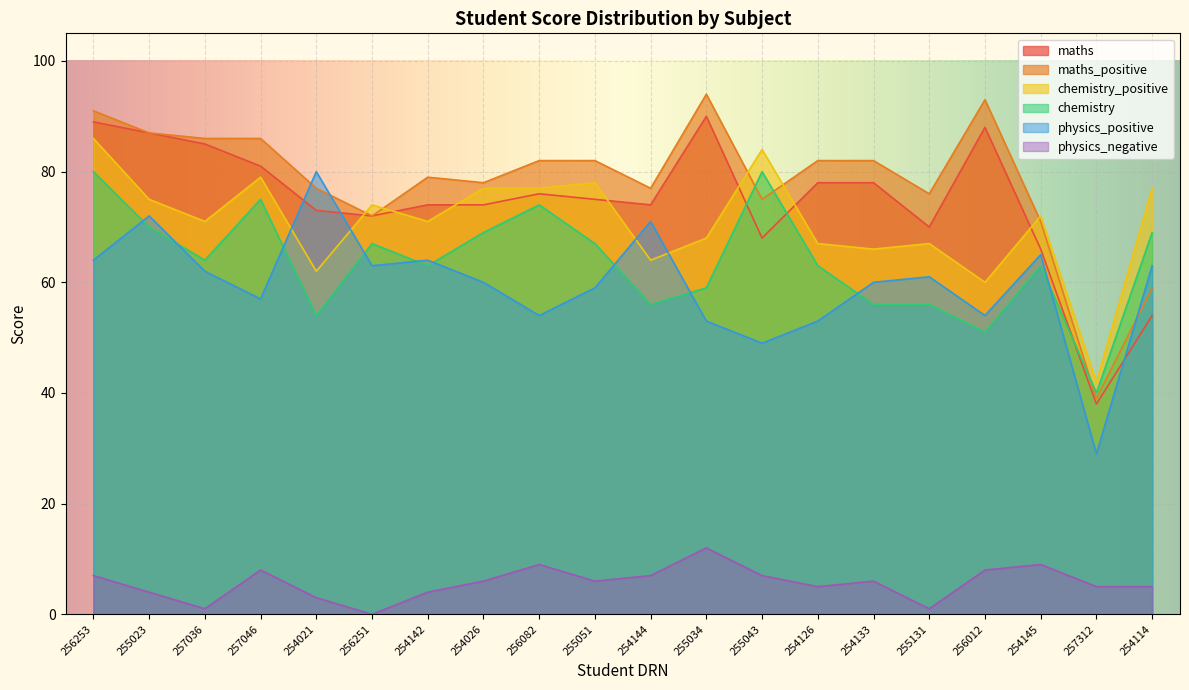

True or false: maths_positive and maths intersect in this chart.

False